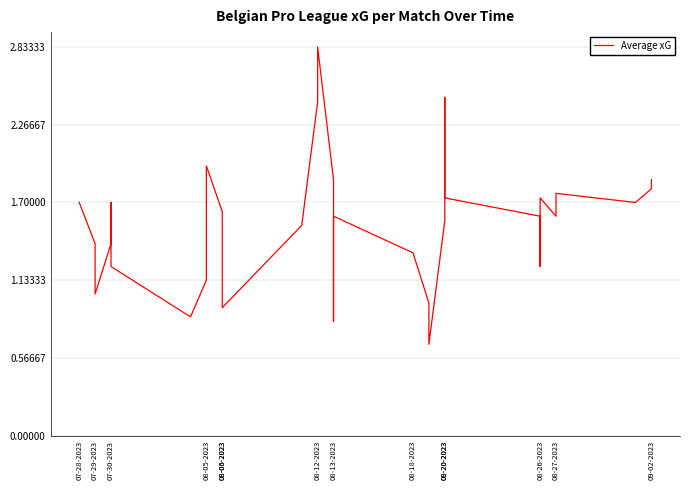

What is the minimum value shown in the chart?

0.7